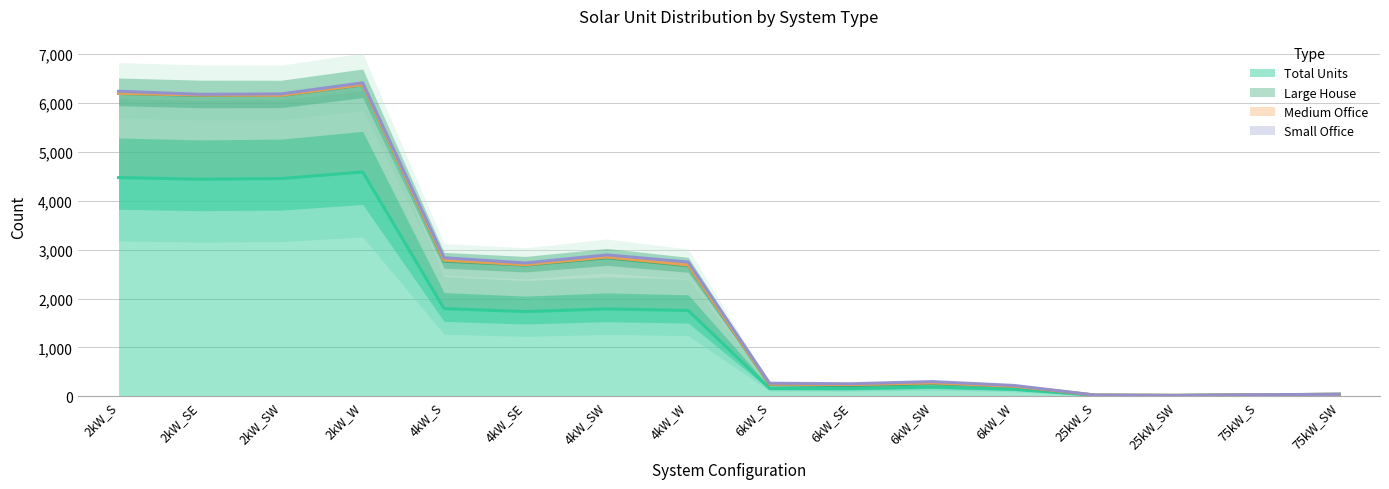

What is the spread (max minus min) of values at 6kW_W?

79